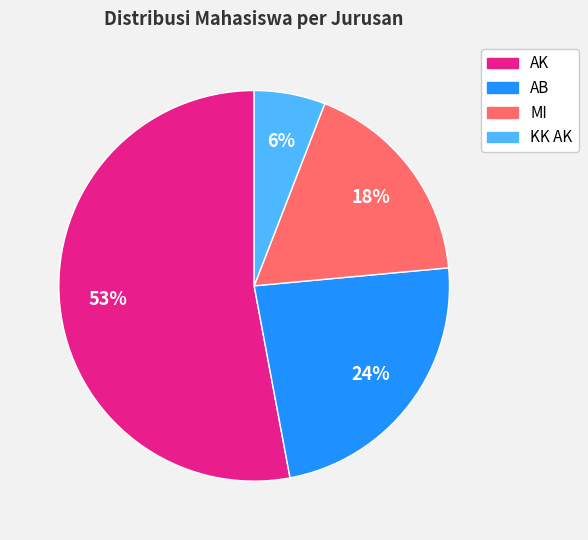

Count the number of slices in the pie.

4